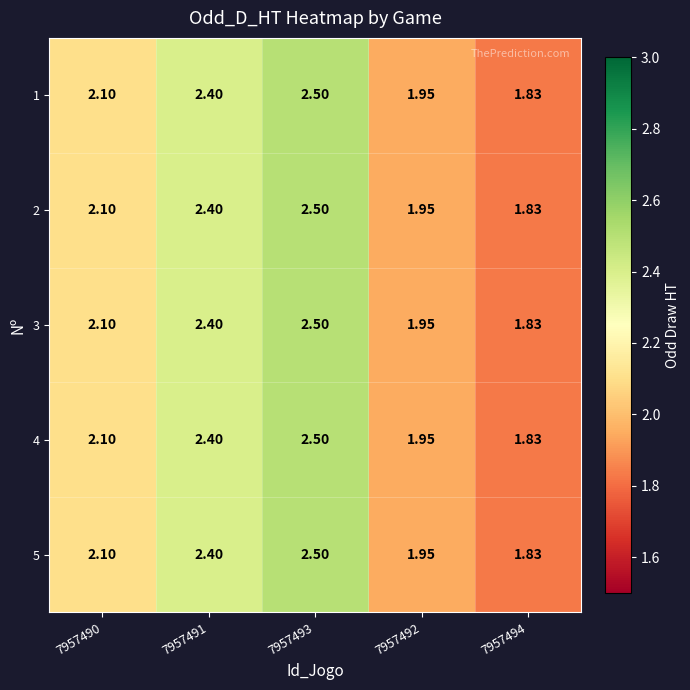

Which label corresponds to the smallest value in the chart?

7957494